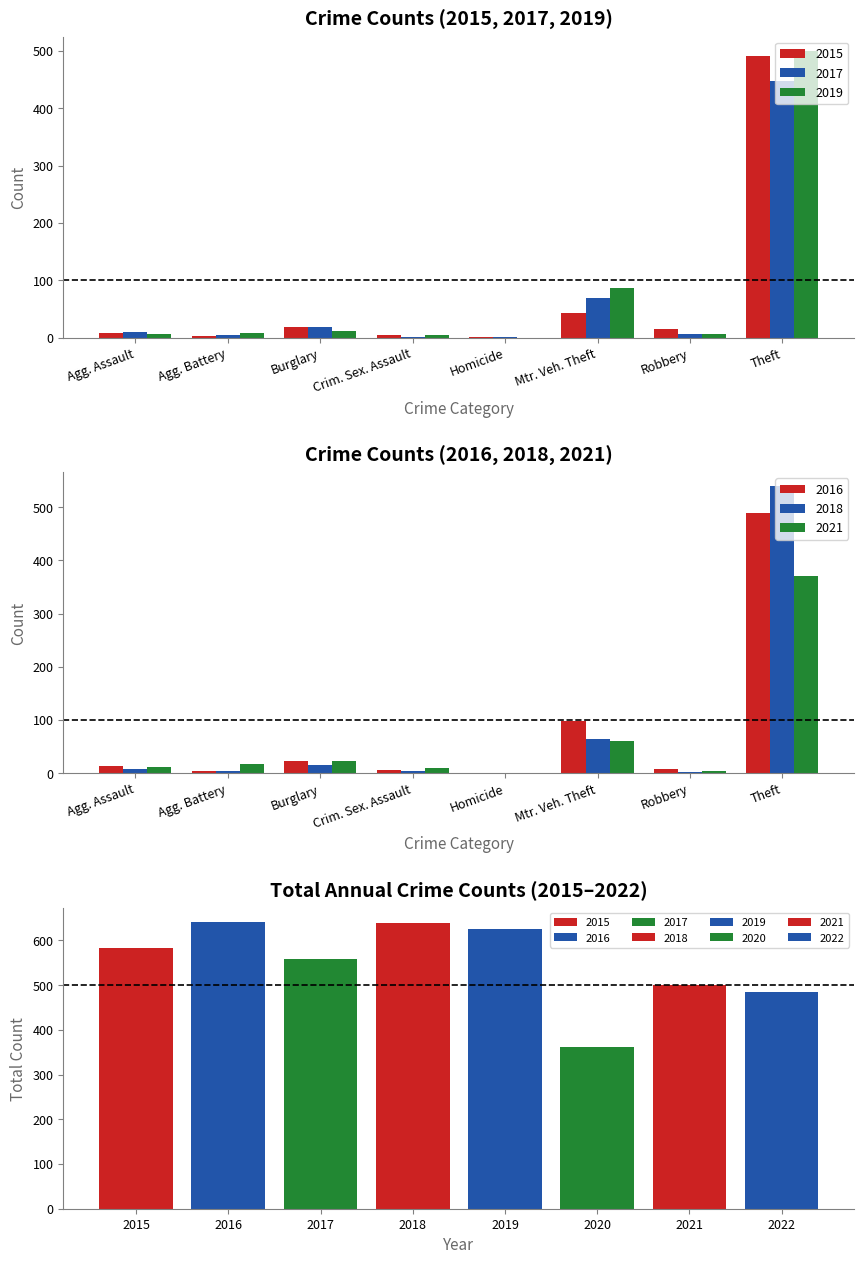

Between Burglary and Robbery, which series saw the biggest shift?

2021